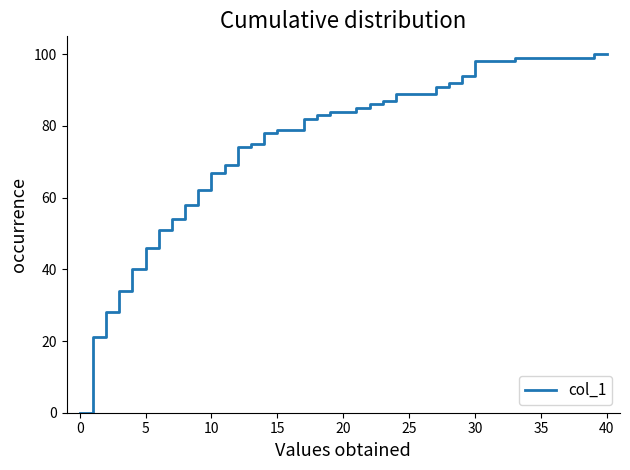

What is the maximum value shown in the chart?

100.0